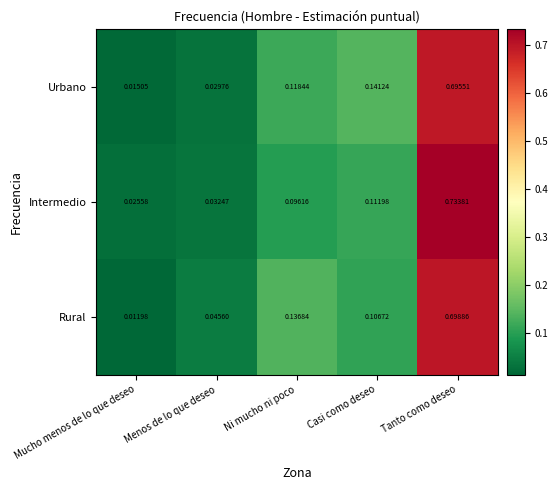

Is the value of Urbano at Tanto como deseo greater than the value of Intermedio at Ni mucho ni poco?

Yes